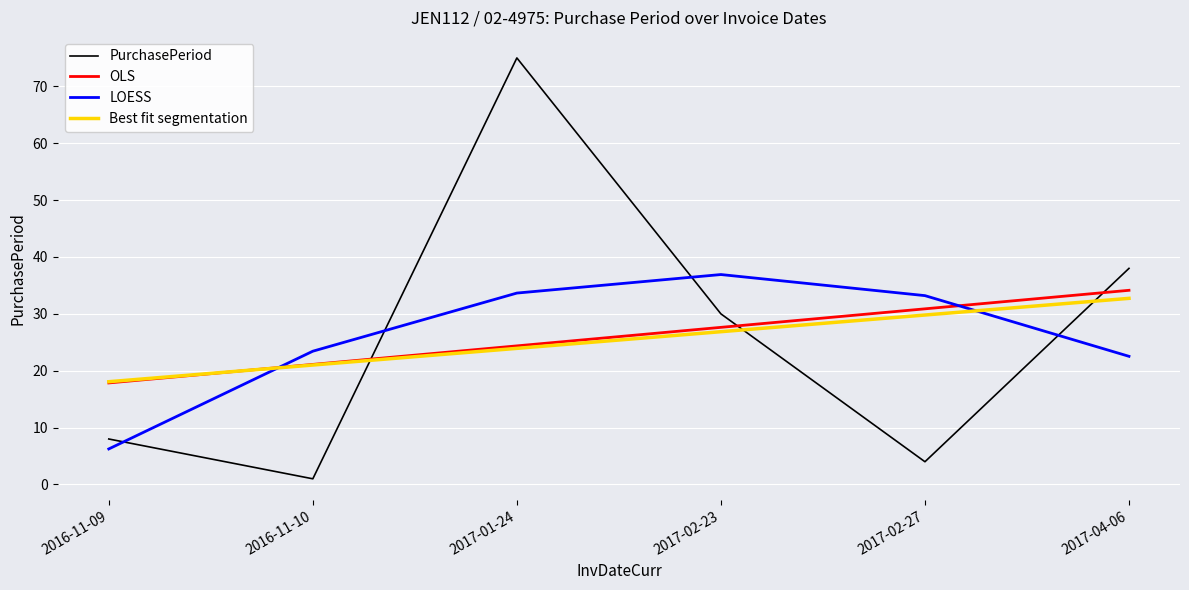

What position from the right is 2017-02-27?

2